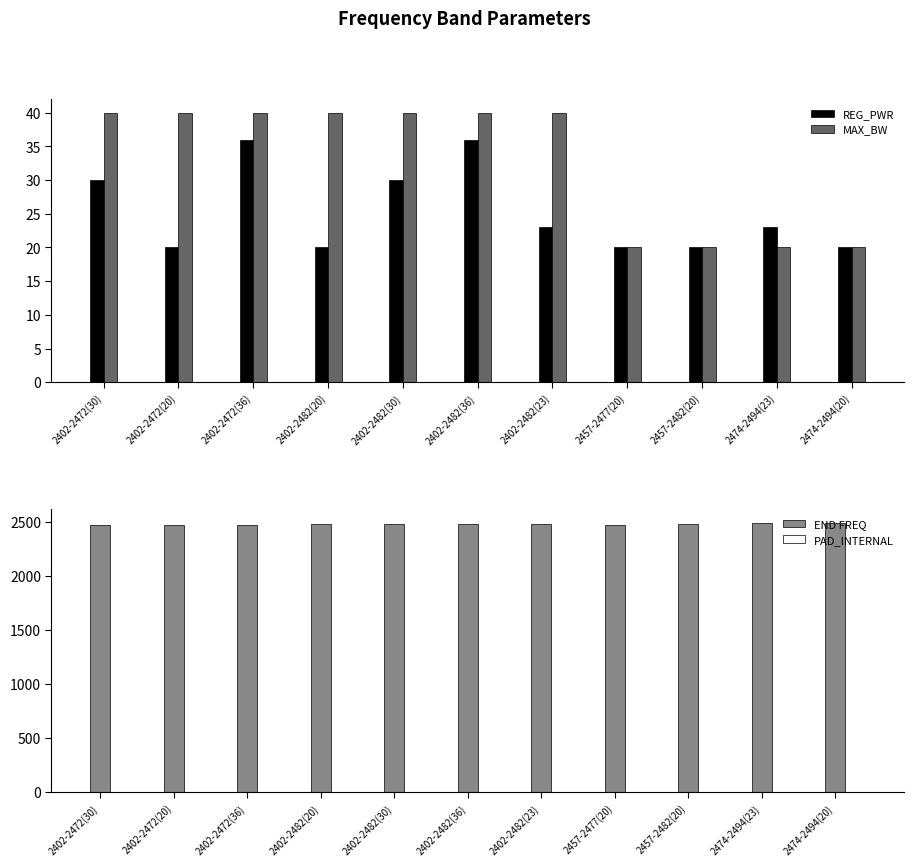

At how many categories does at least one series exceed 103?

11